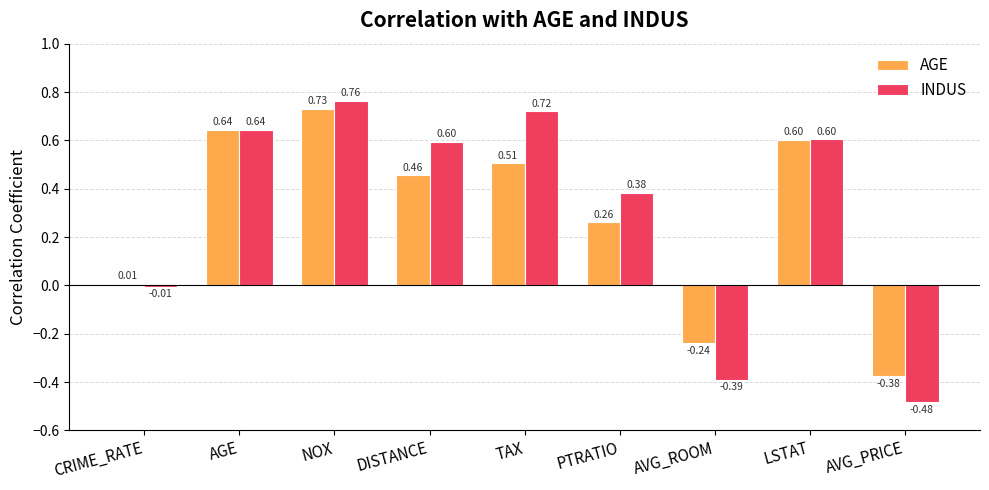

List the series in order of their peak value, highest first.

INDUS, AGE